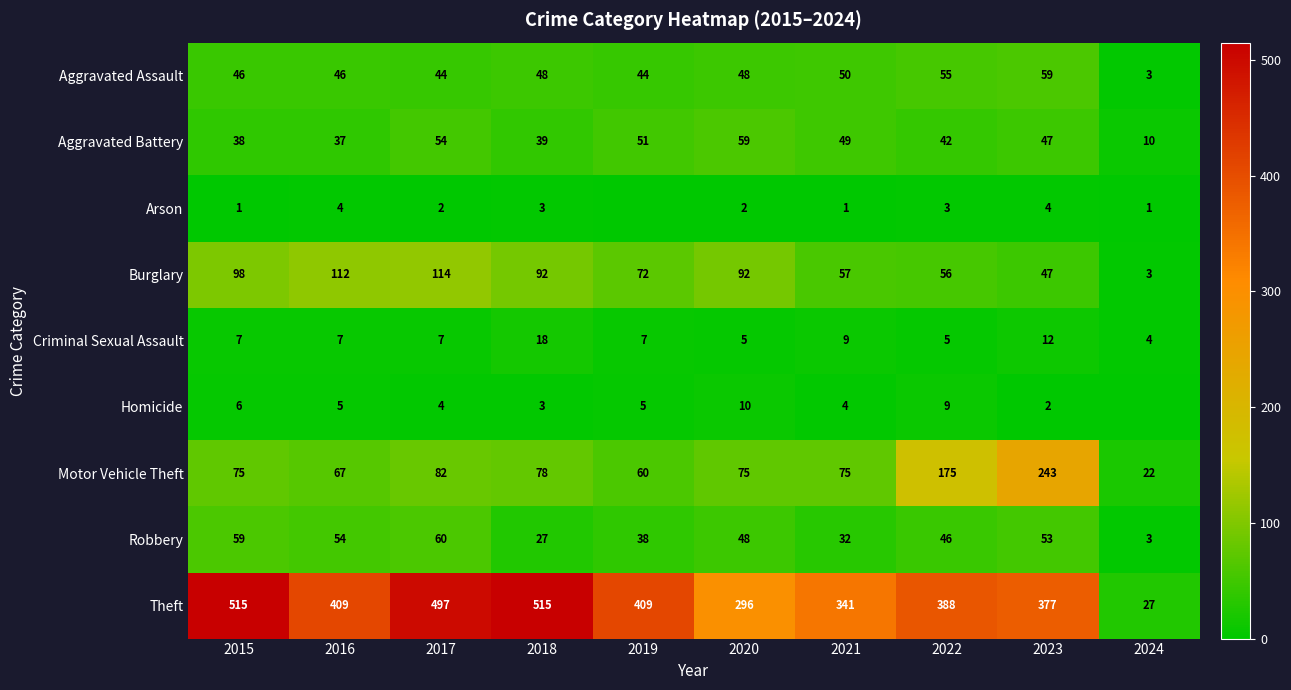

At which label does Robbery reach its peak?

2017